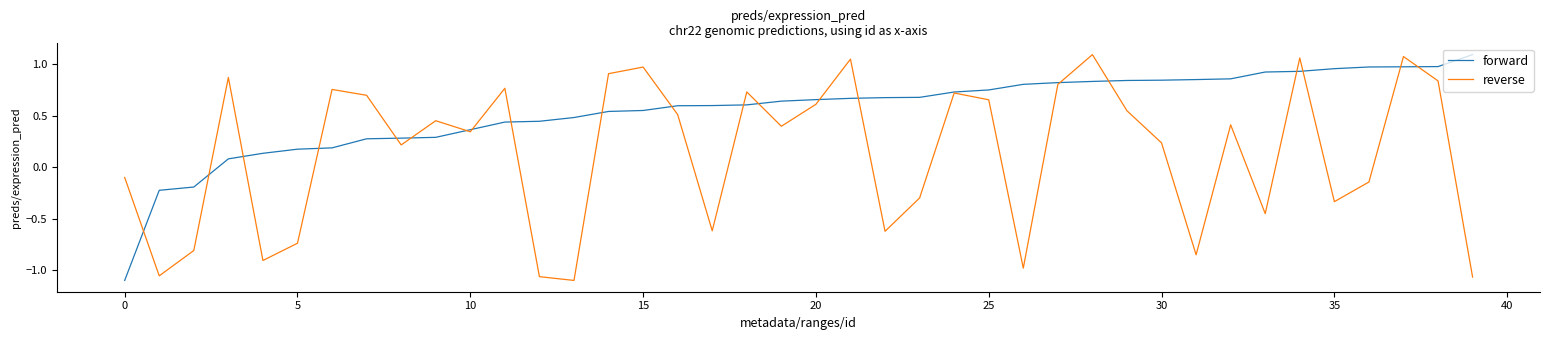

List the series in order of their overall mean, lowest first.

reverse, forward